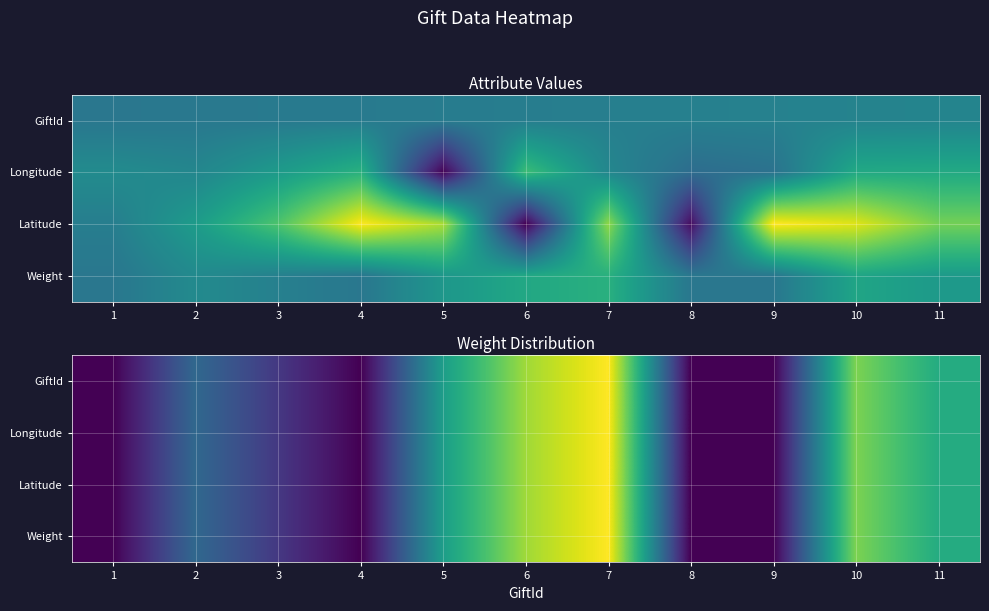

True or false: GiftId has a value of 1.0 at 1.

True